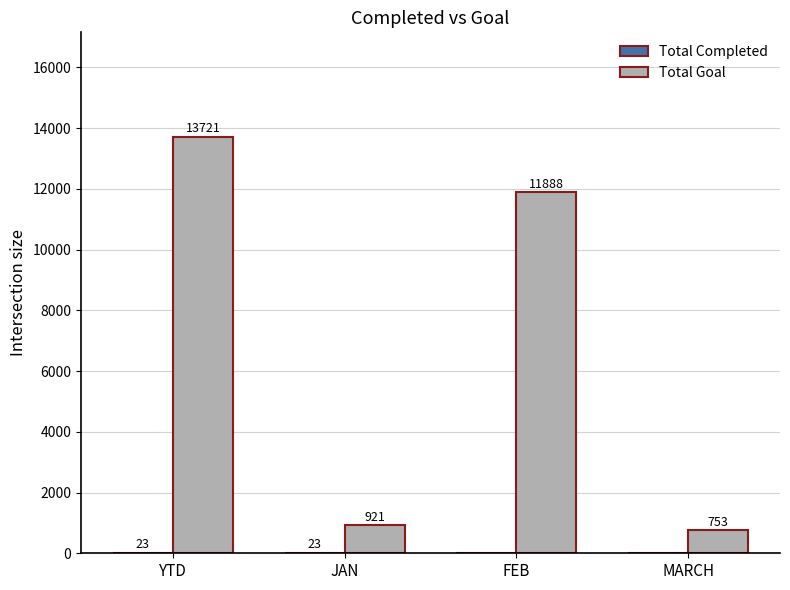

What is the total value across all series at MARCH?

753